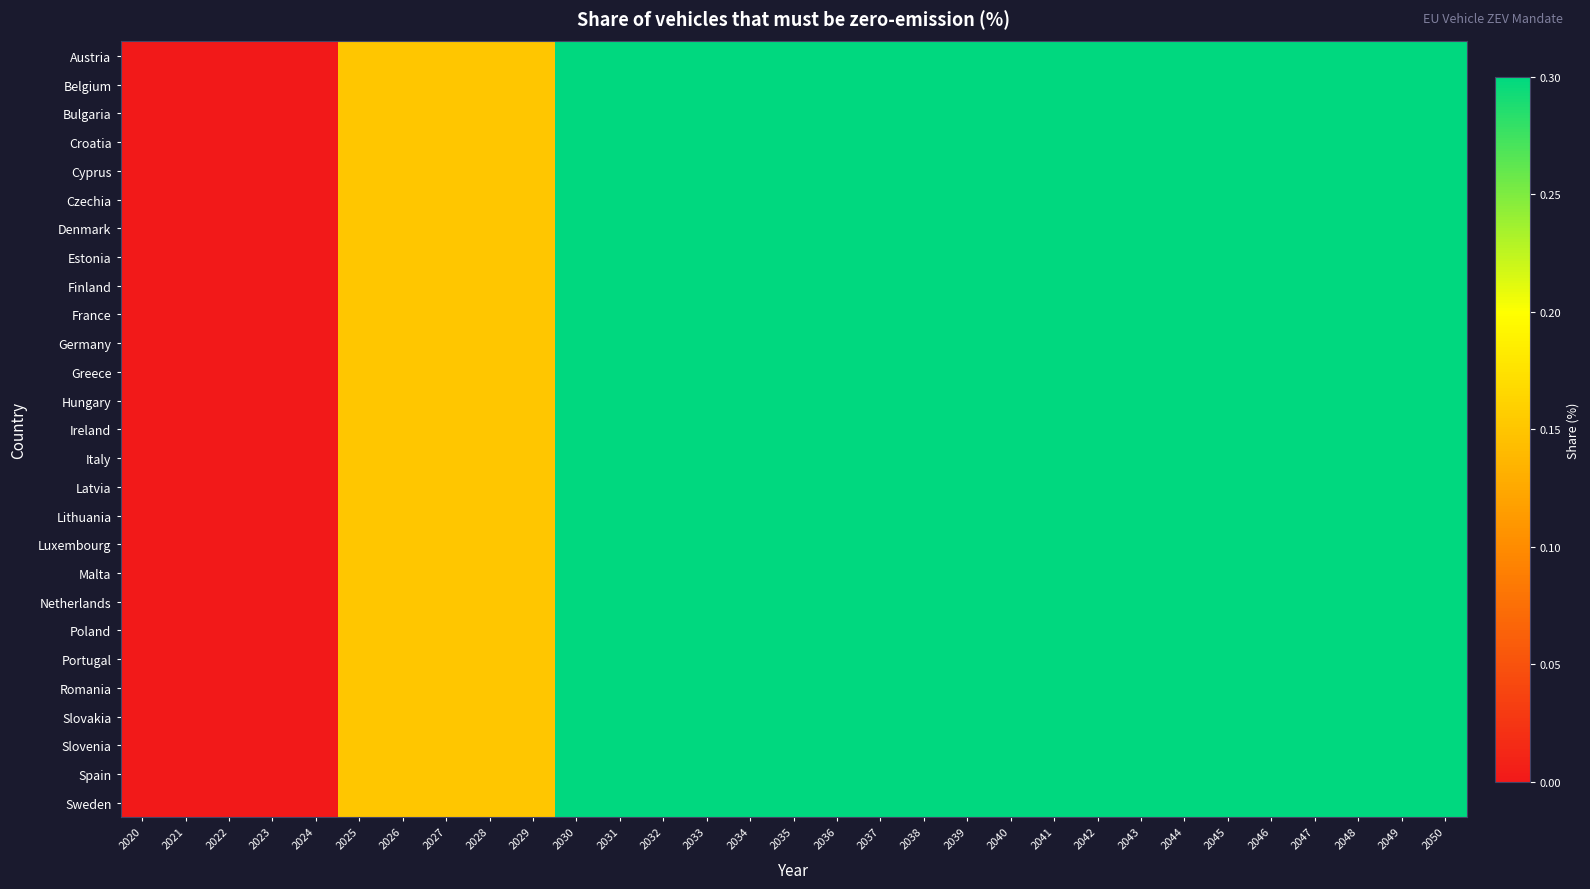

Which label corresponds to the smallest value in the chart?

2020